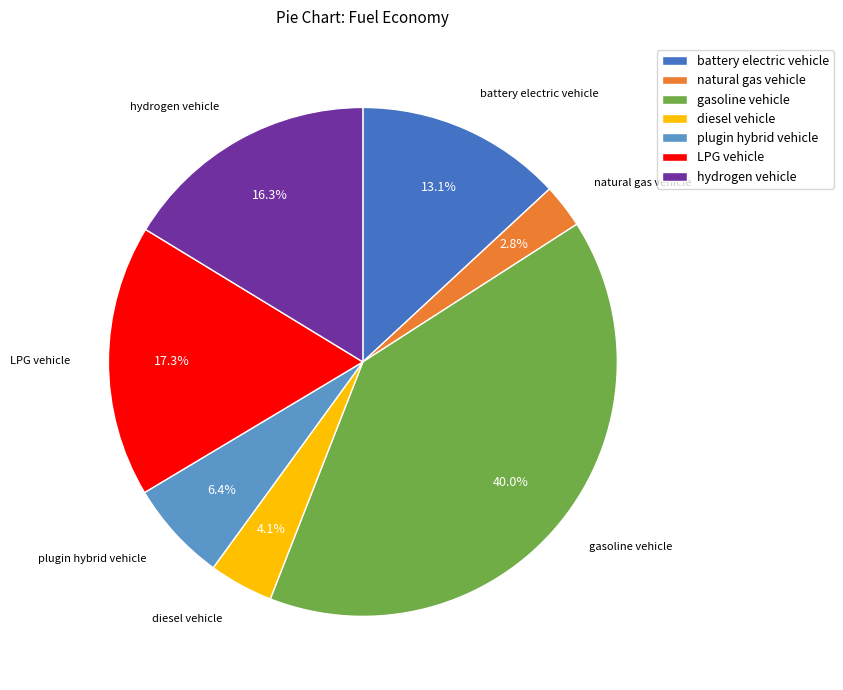

The hydrogen vehicle slice represents 16% of the pie. True or false?

True